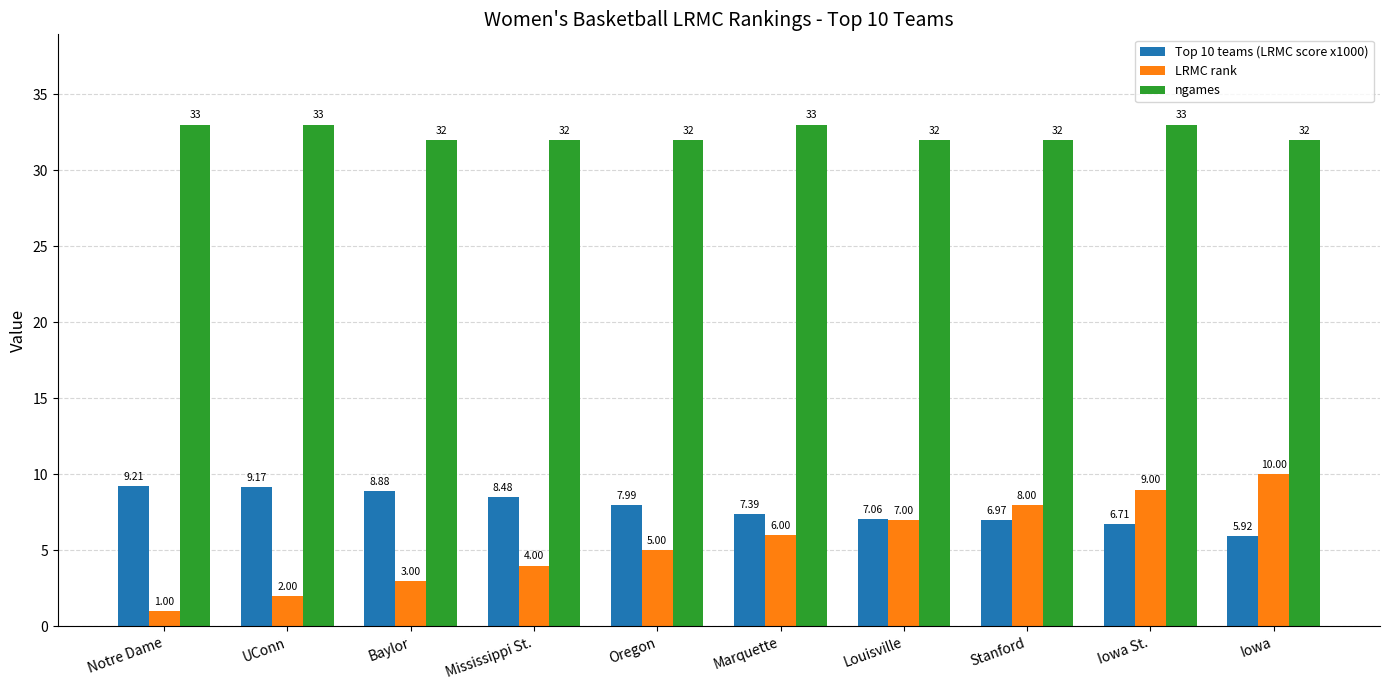

Between Louisville and Iowa, which series saw the biggest shift?

LRMC rank